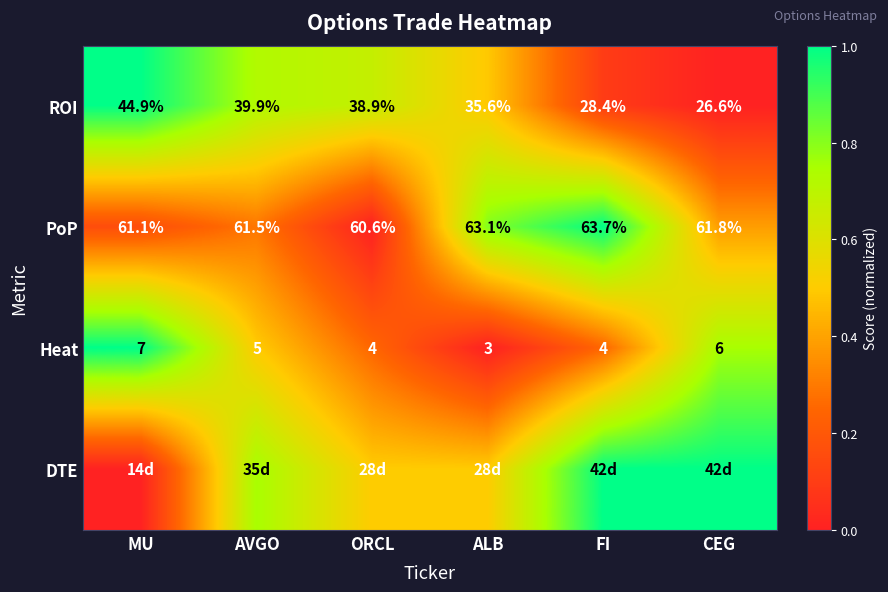

List the labels in order of ROI value, smallest first.

CEG, FI, ALB, ORCL, AVGO, MU